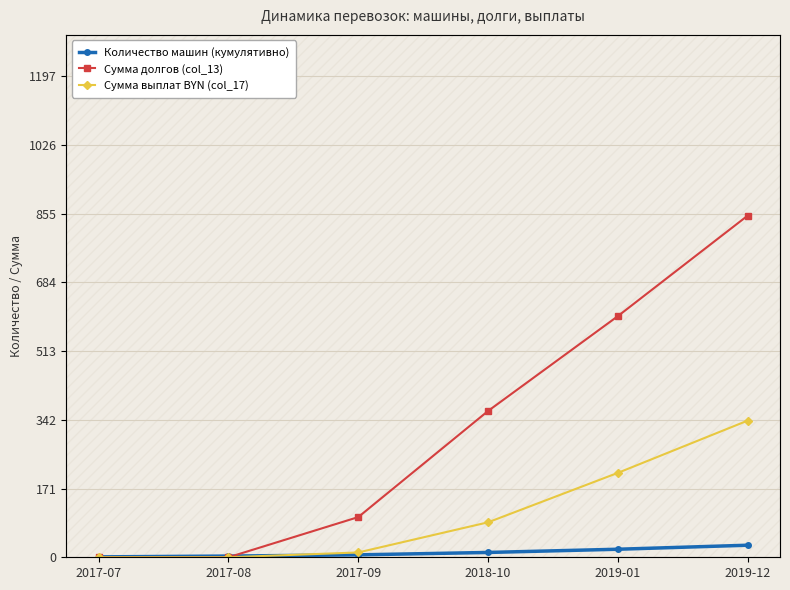

What is the total value across all series at 2017-09?

118